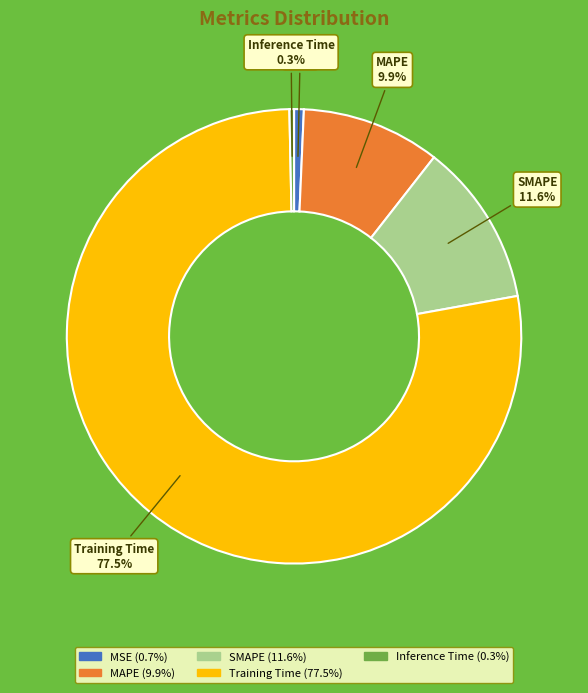

What is the largest slice in the pie chart?

Training Time